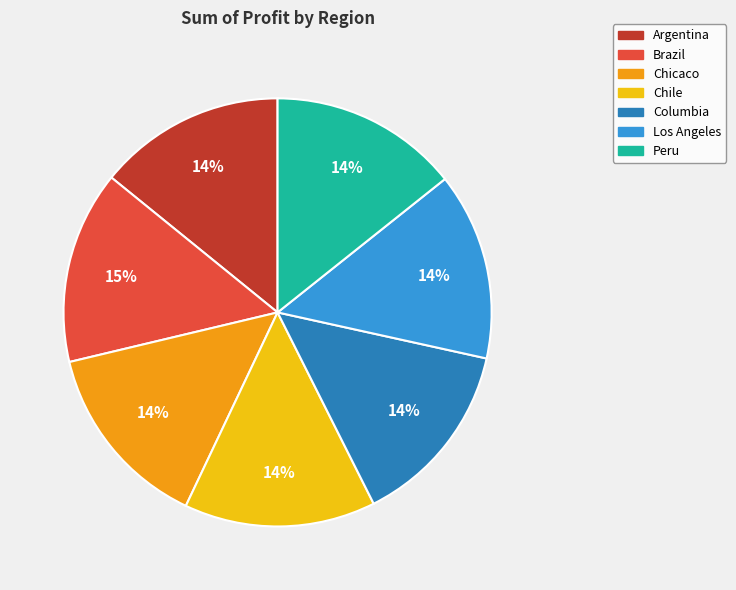

To the nearest percent, what is the combined percentage of Argentina and Peru?

28%